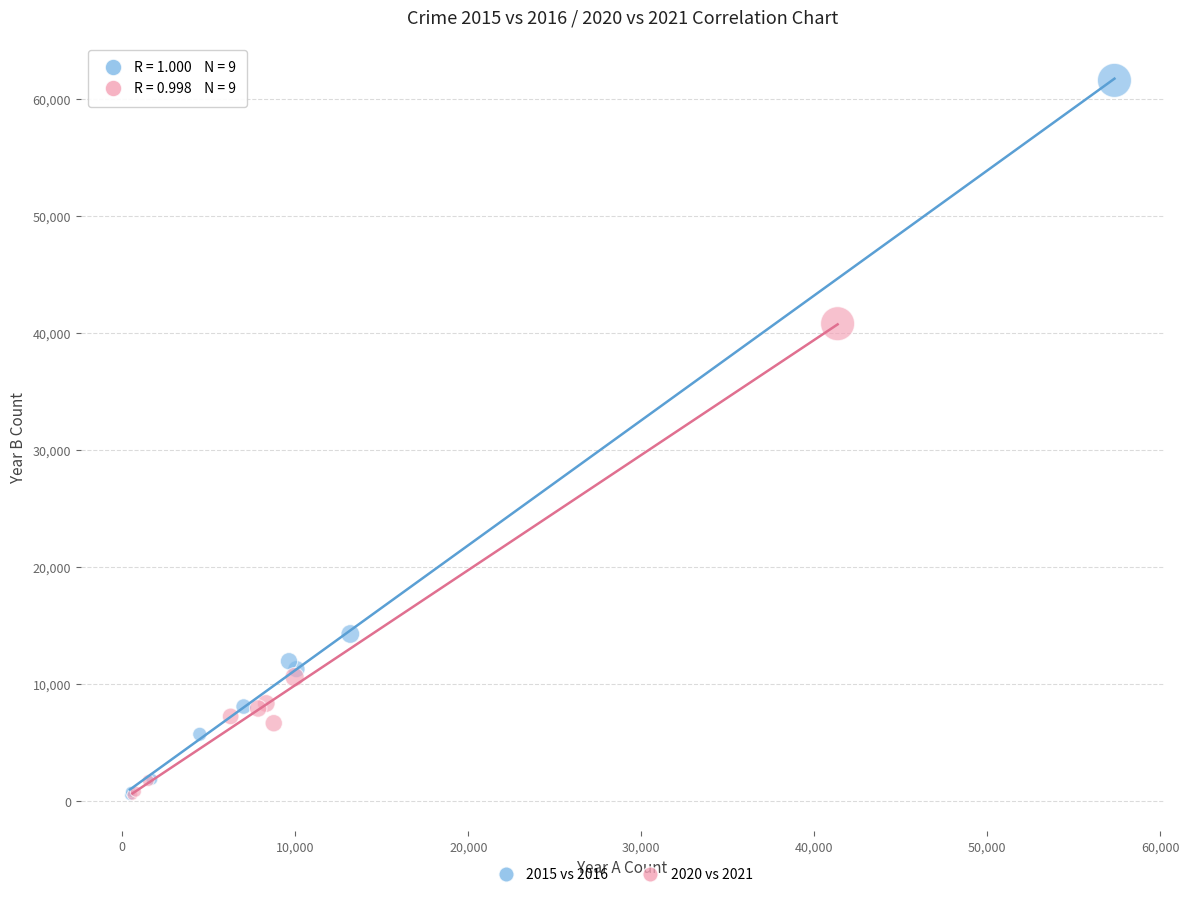

Which series contains the highest Y value?

2015 vs 2016